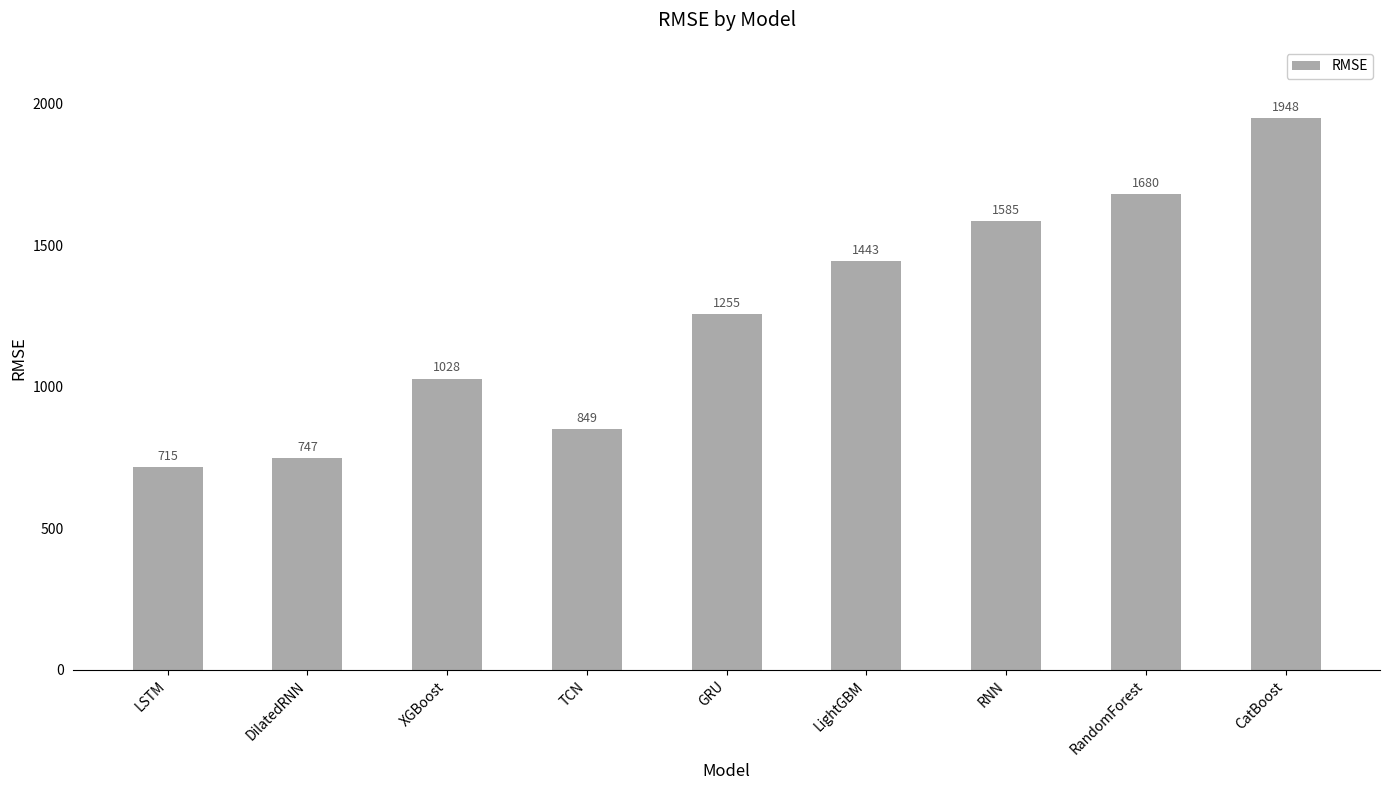

At which label is the value closest to 1331?

GRU